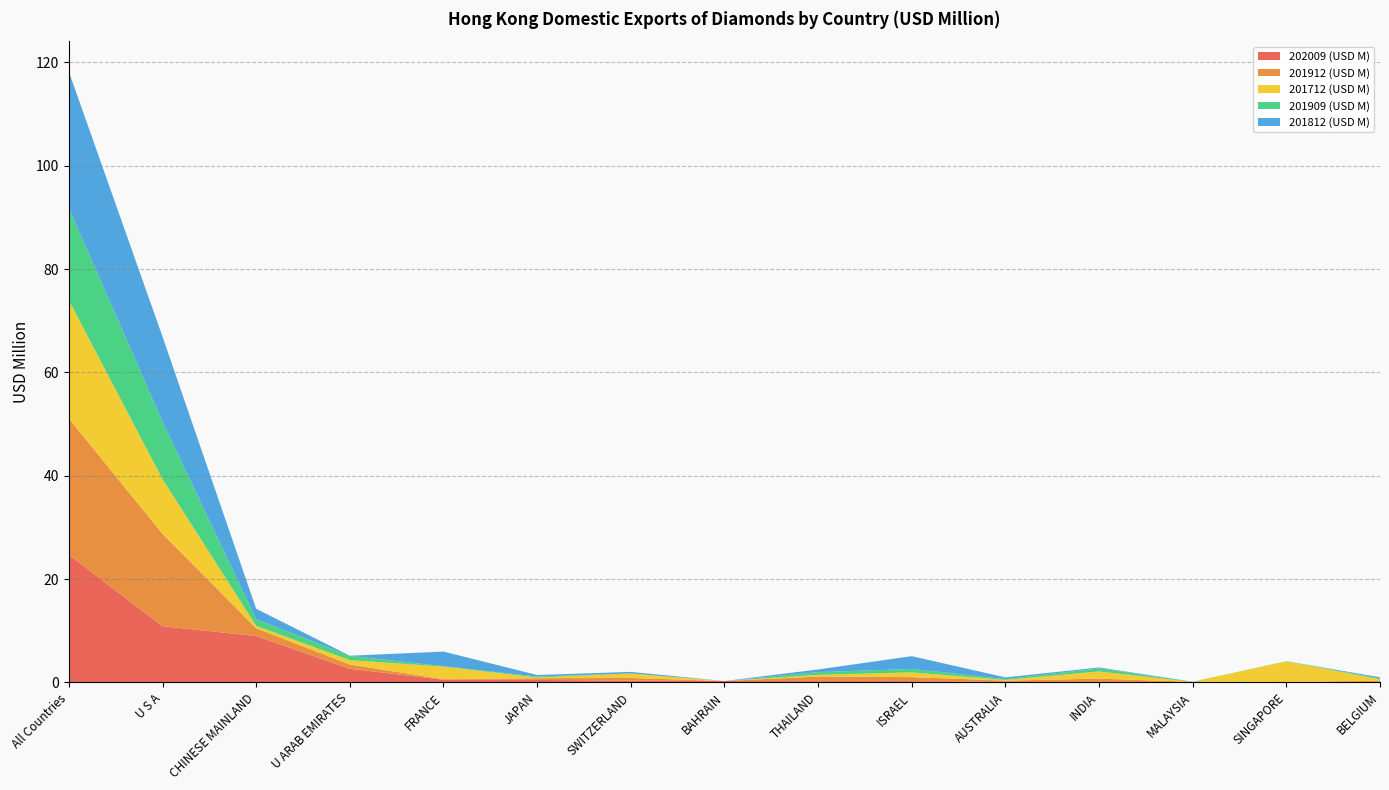

Reading left to right, extract all data points from this chart.

202009 (USD M): 24.7	10.9	9.0	2.6	0.5	0.5	0.3	0.3	0.2	0.2	0.1	0.0	0.0	0.0	0.0
201912 (USD M): 26.4	17.9	1.5	0.8	0.1	0.3	0.5	0.0	0.9	0.8	0.2	0.7	0.0	0.0	0.3
201712 (USD M): 22.9	10.6	0.5	0.9	2.4	0.1	0.9	0.0	0.3	0.9	0.1	1.4	0.0	4.0	0.3
201909 (USD M): 17.9	11.1	1.3	0.8	0.1	0.2	0.0	0.0	0.5	0.7	0.2	0.6	0.0	0.0	0.1
201812 (USD M): 26.4	16.5	2.0	0.0	2.8	0.3	0.3	0.0	0.5	2.5	0.3	0.2	0.0	0.0	0.2